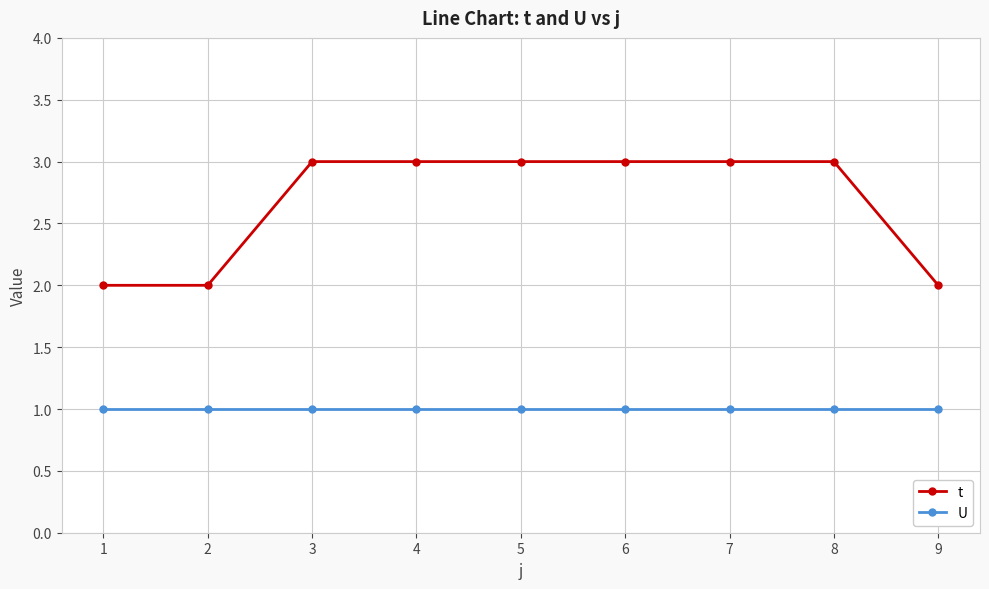

Count the number of categories in the chart.

9